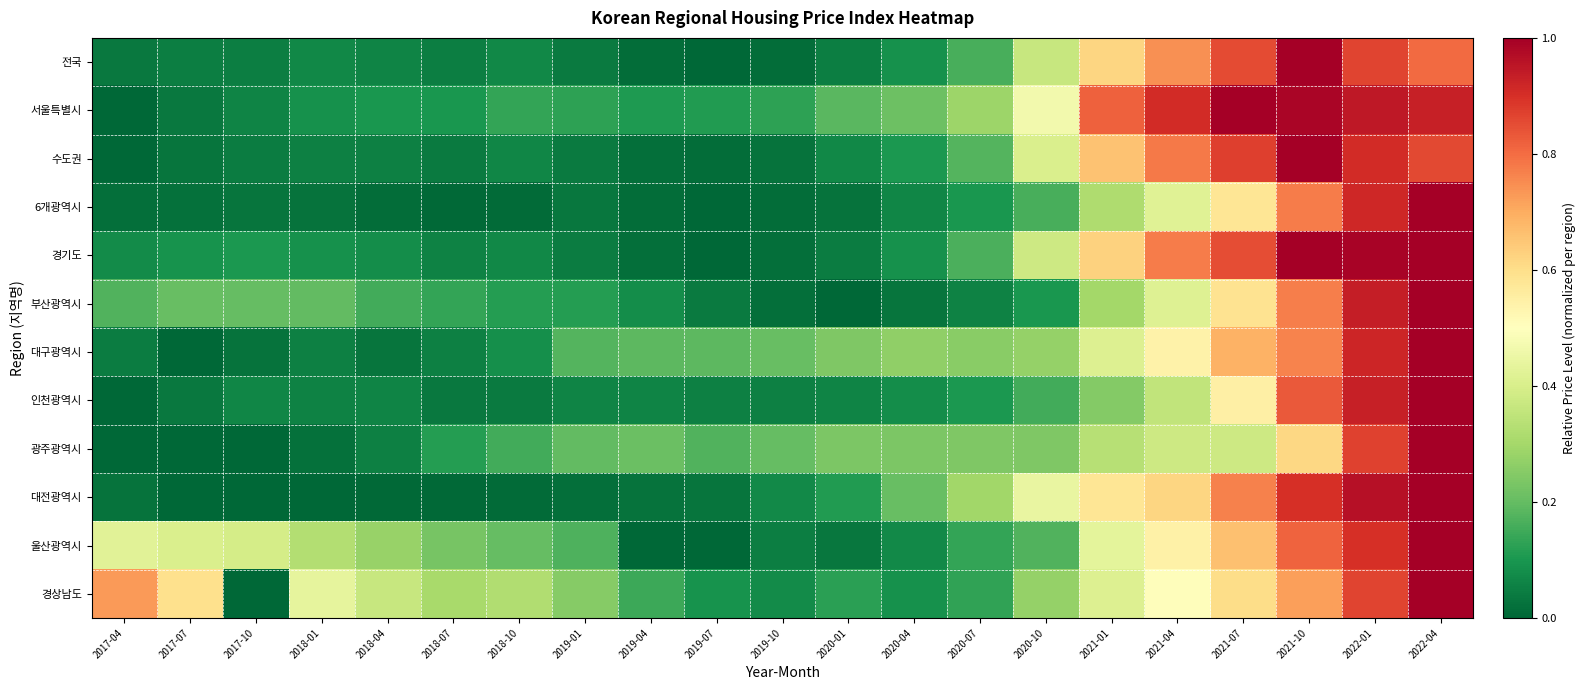

At how many categories does at least one series exceed 0?

21